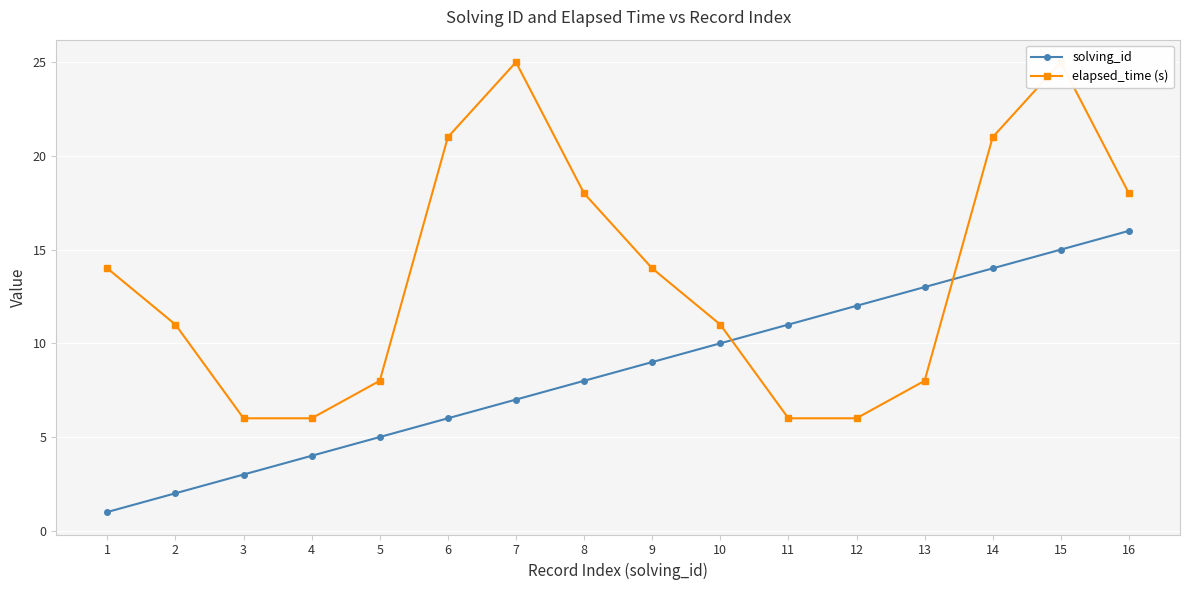

Which has a higher value, 1 or 16?

16